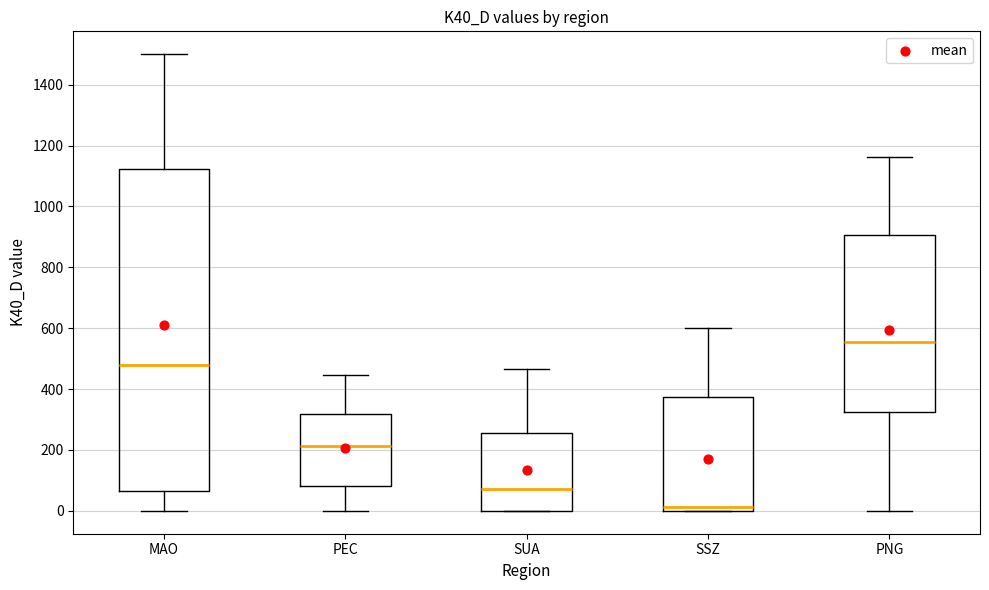

Where does the upper whisker of the box for SUA end on the y-axis? The values are not printed on the chart, so give them approximately, as read against the axis.

460